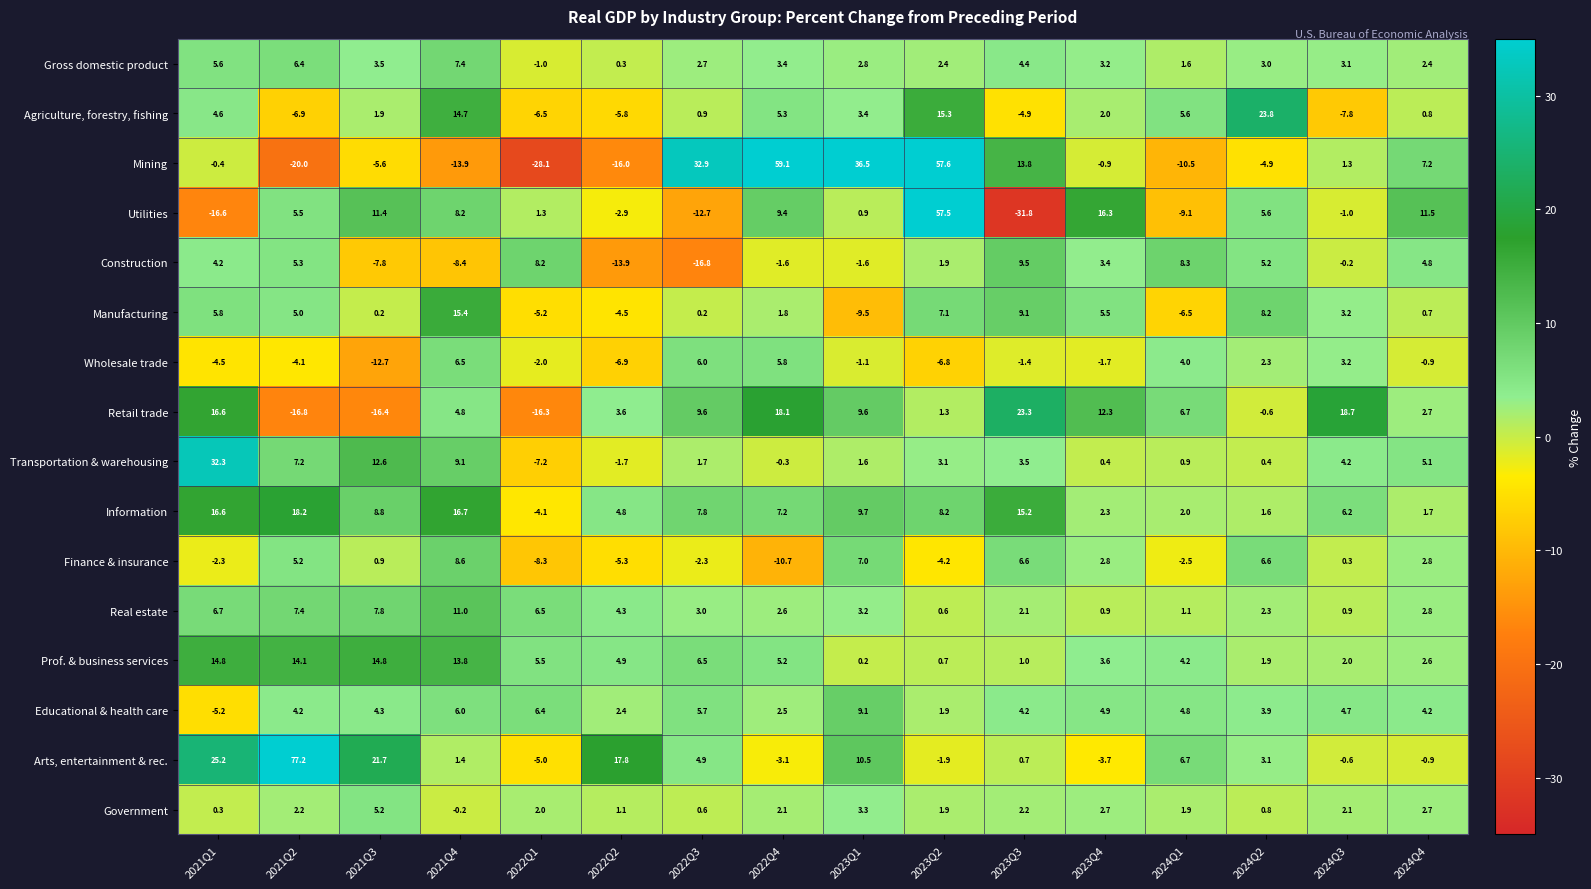

What is the difference between the second highest and second lowest values in the Retail trade series?

35.1